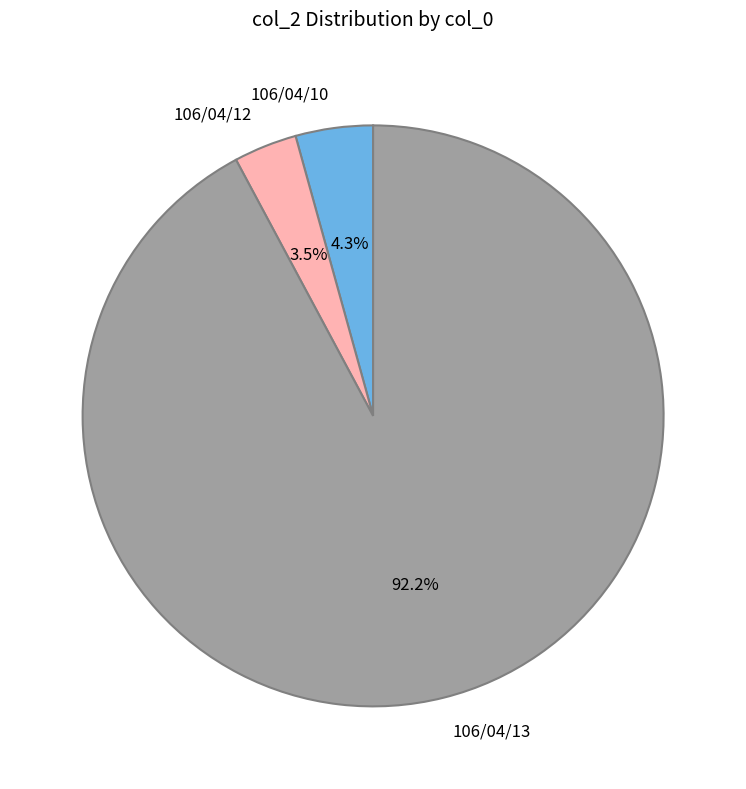

Which has a higher value, 106/04/12 or 106/04/13?

106/04/13